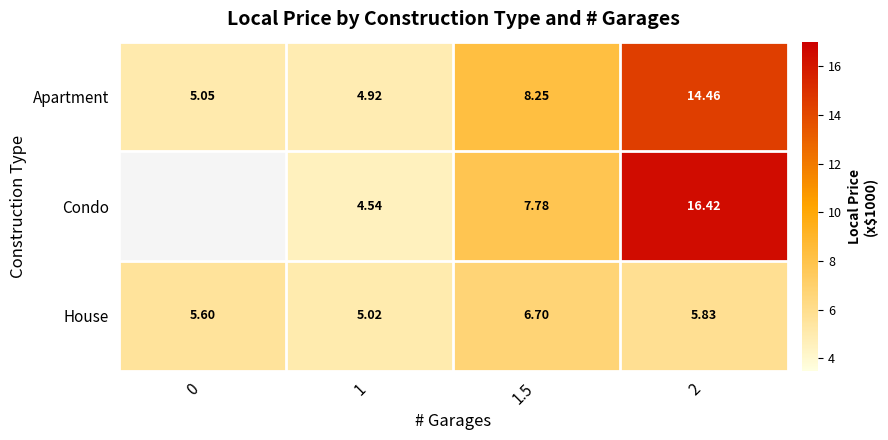

Is the value of Apartment at 1.5 greater than the value of Condo at 0?

No